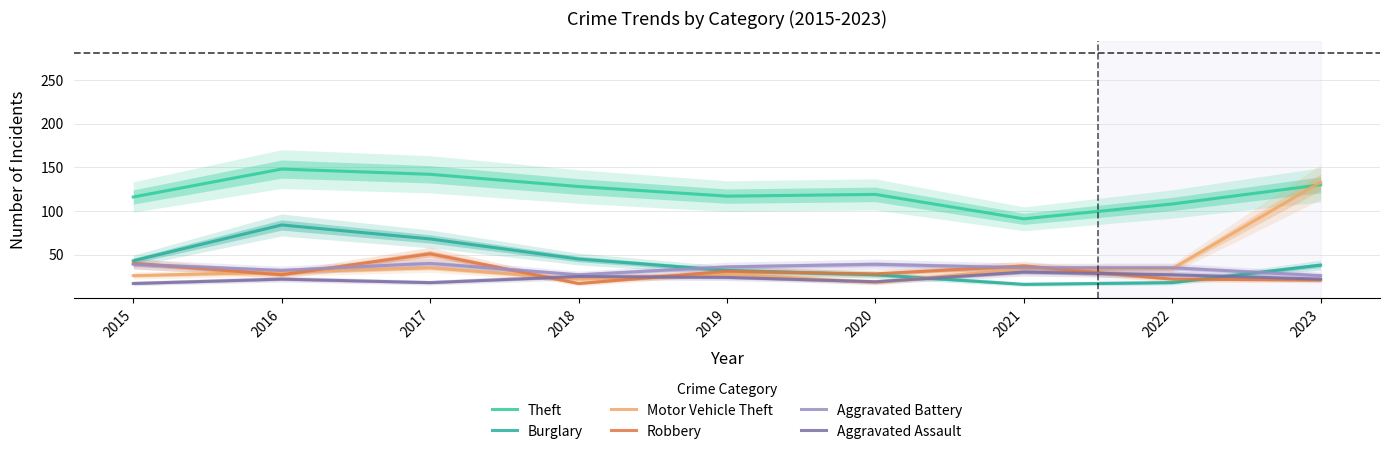

How many lines are shown in the chart?

6